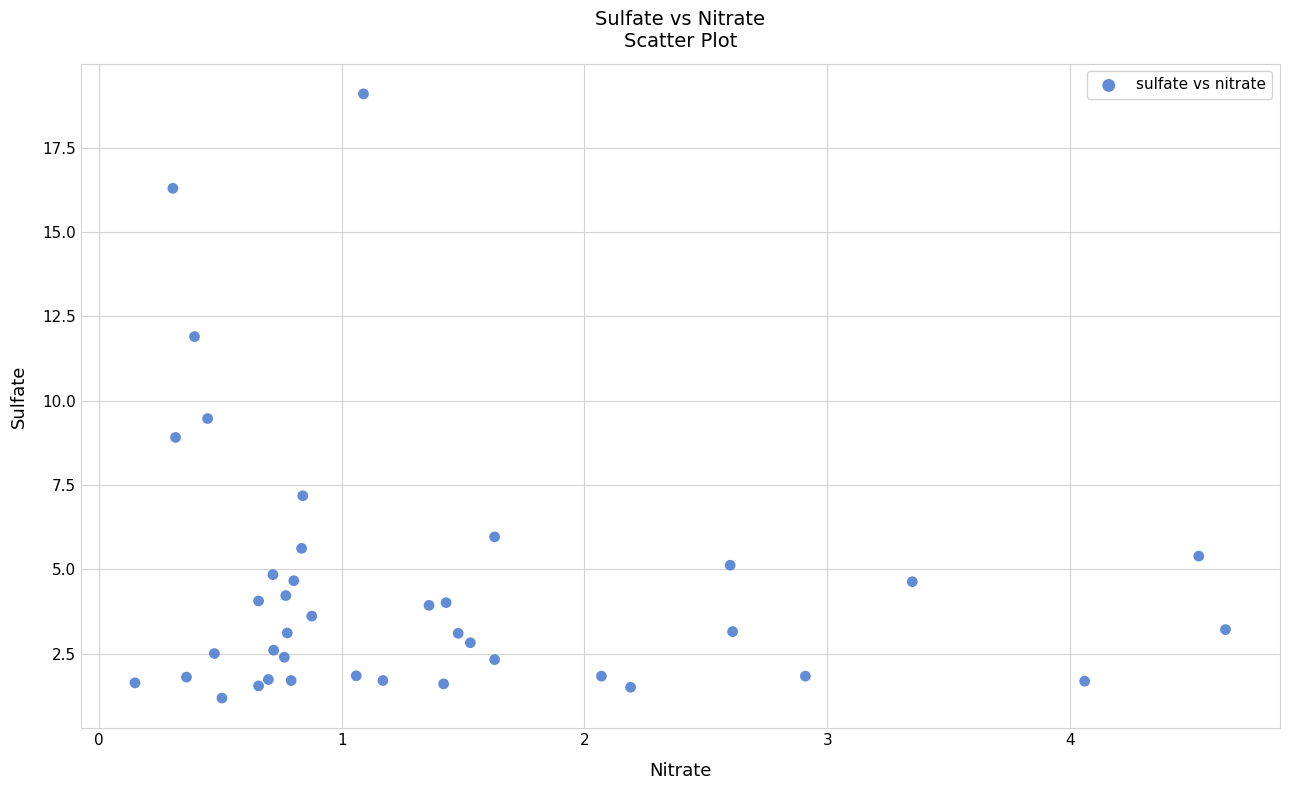

What Y value in the scatter plot is closest to 10?

9.5